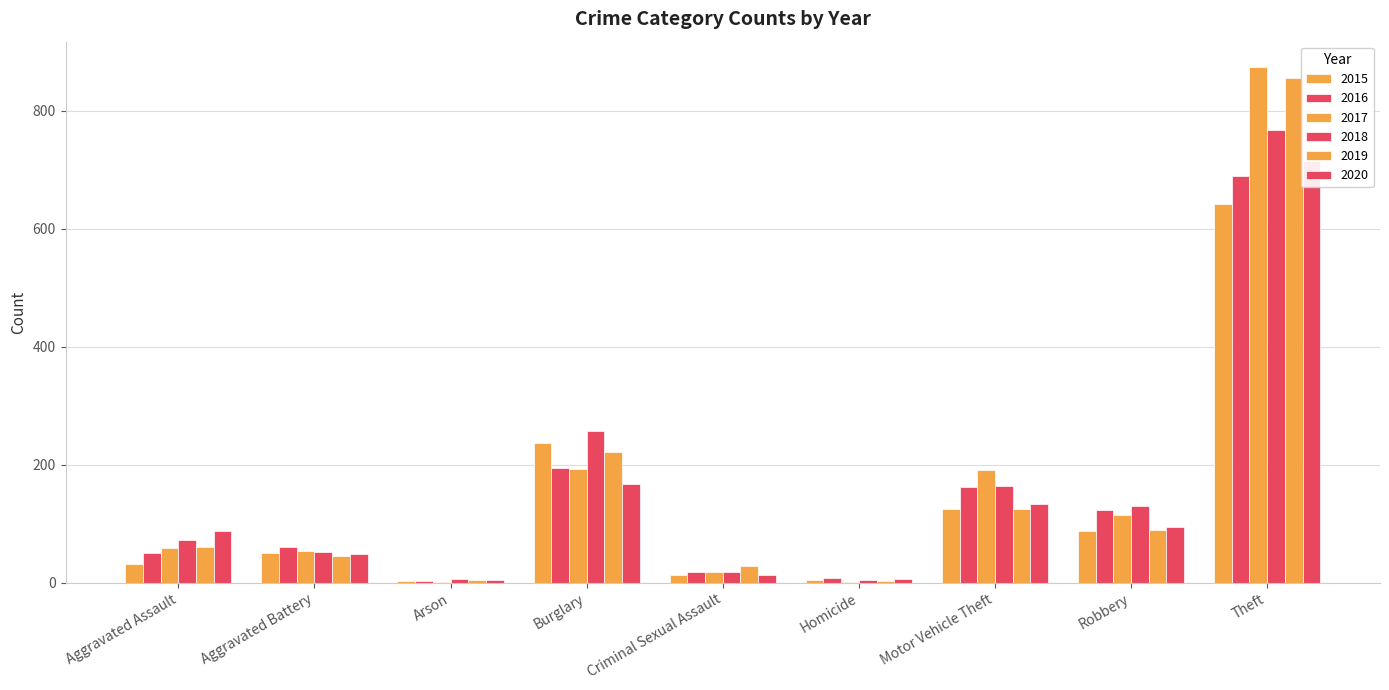

Reading right to left, what are all the values shown in this chart?

2015: 641	87	125	4	13	236	3	50	31
2016: 689	123	163	8	19	194	3	60	50
2017: 873	115	191	2	19	192	1	54	59
2018: 767	130	164	5	19	257	6	52	72
2019: 855	89	125	3	29	221	5	45	61
2020: 714	94	134	6	13	167	4	48	88